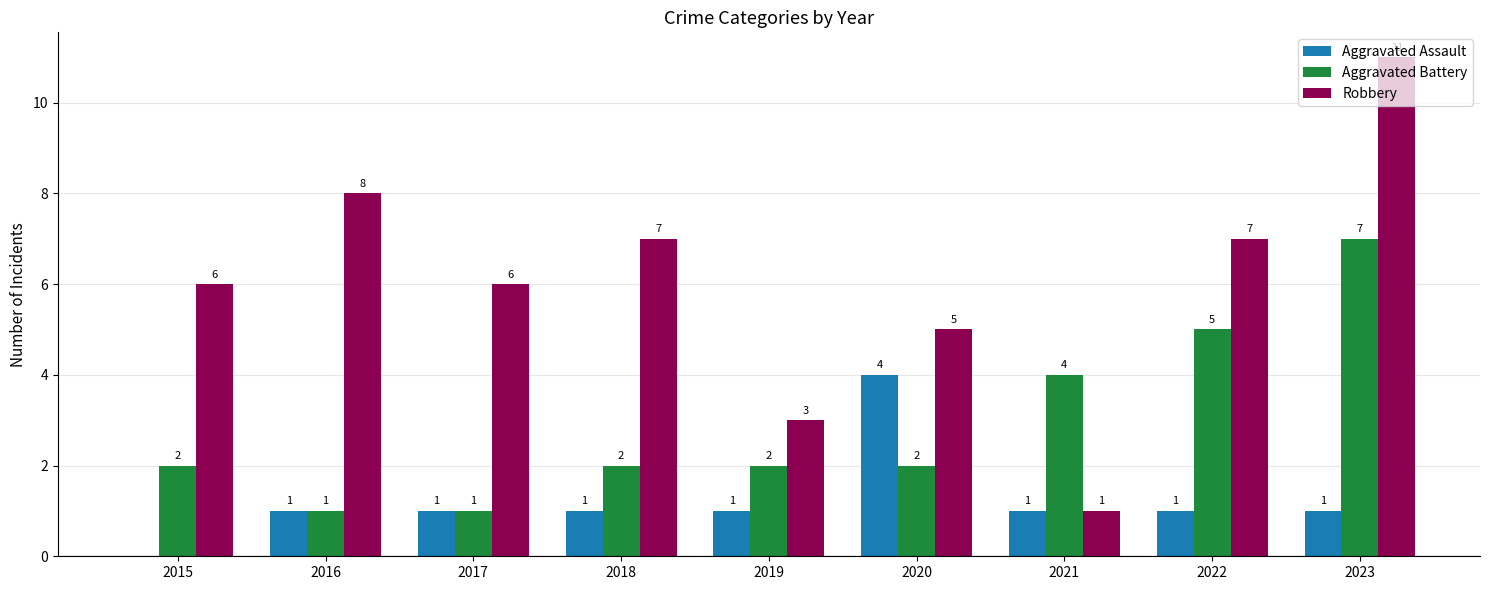

Is the value of Robbery at 2019 greater than the value of Aggravated Assault at 2020?

No